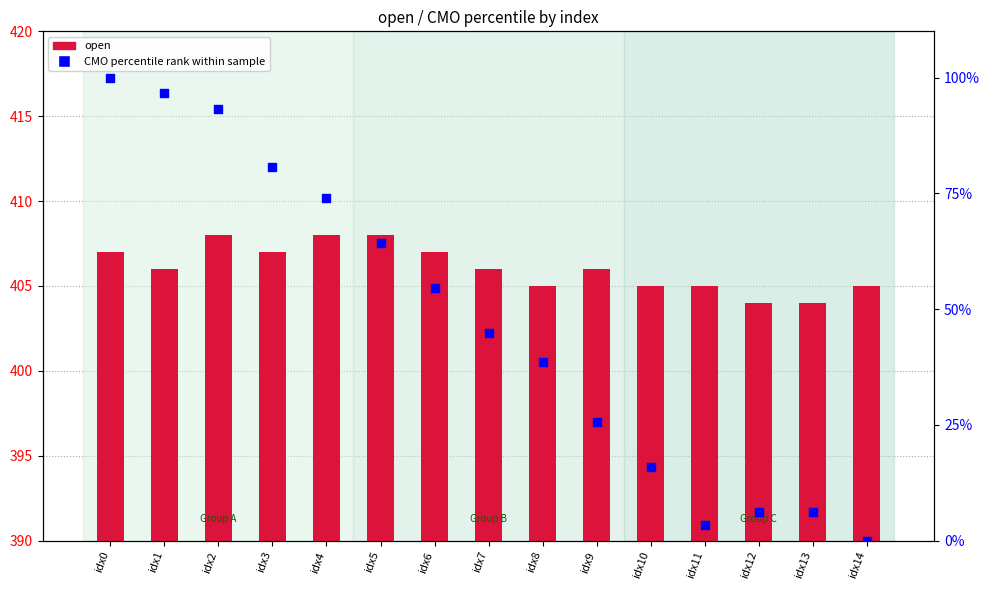

What are all the series names shown in the legend?

open, CMO percentile rank